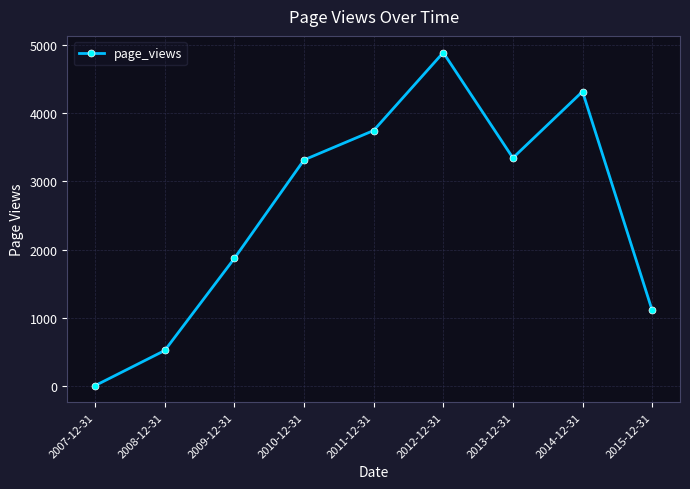

At which category does the data reach its first local peak?

2012-12-31